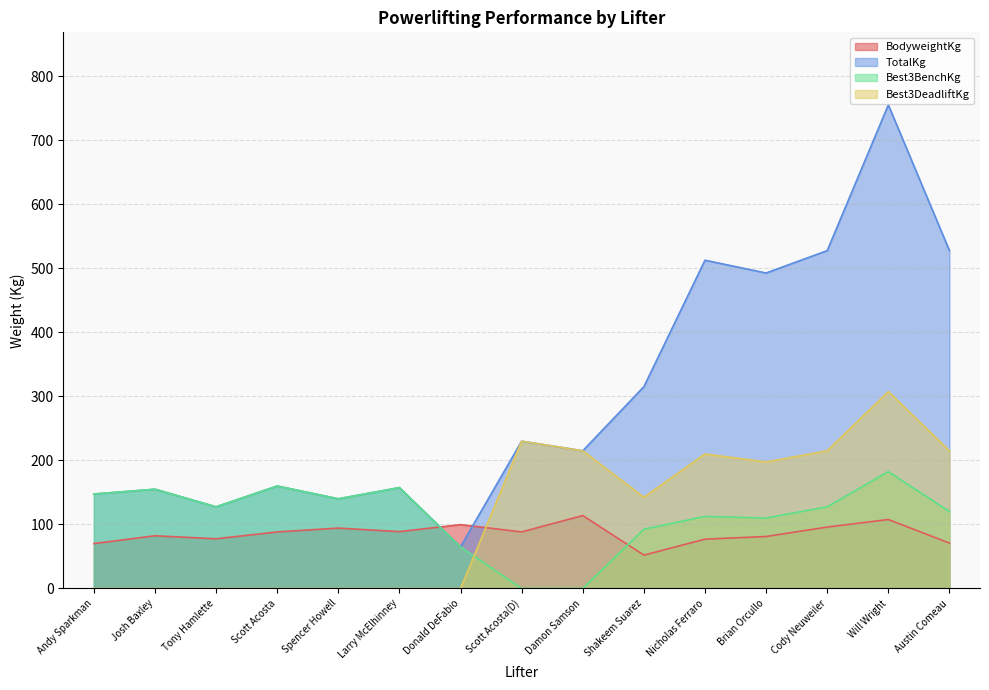

True or false: TotalKg and Best3DeadliftKg cross at least once.

False